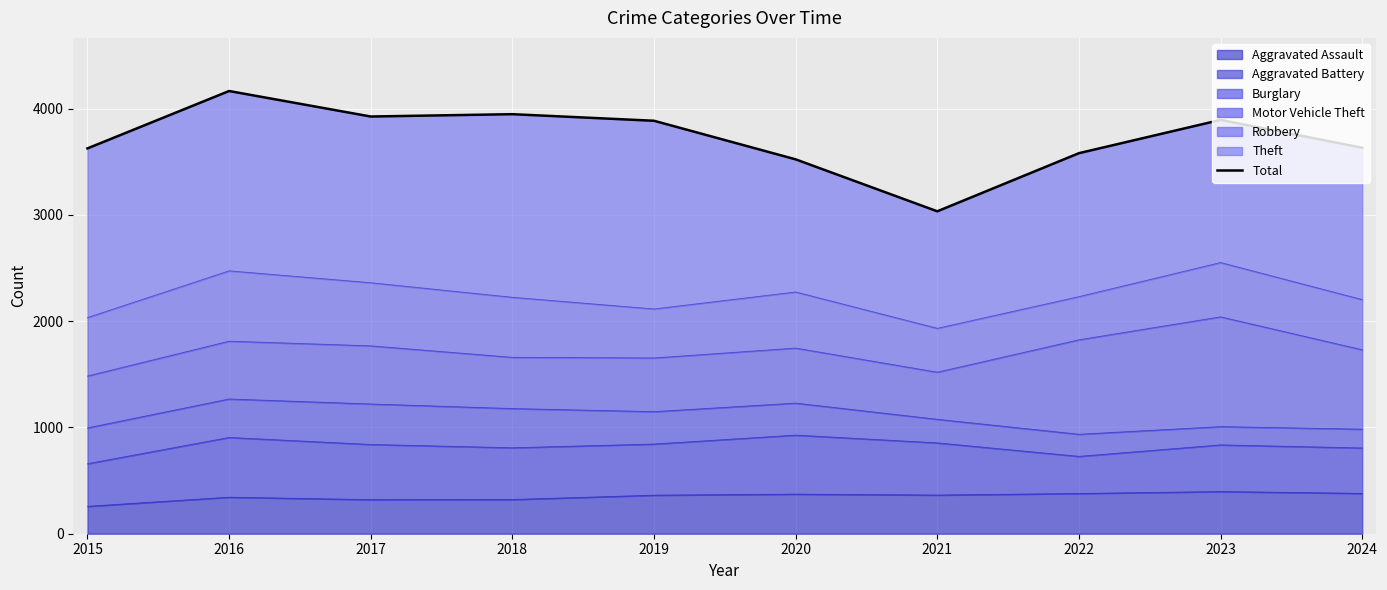

The Aggravated Assault series shows 364 at 2021. True or false?

True